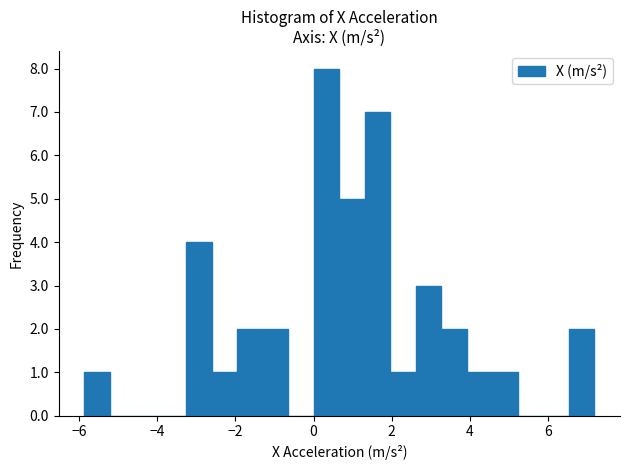

Around what value on the x-axis is the tallest bar? Give the approximate position of its centre, as read against the axis.

0.4